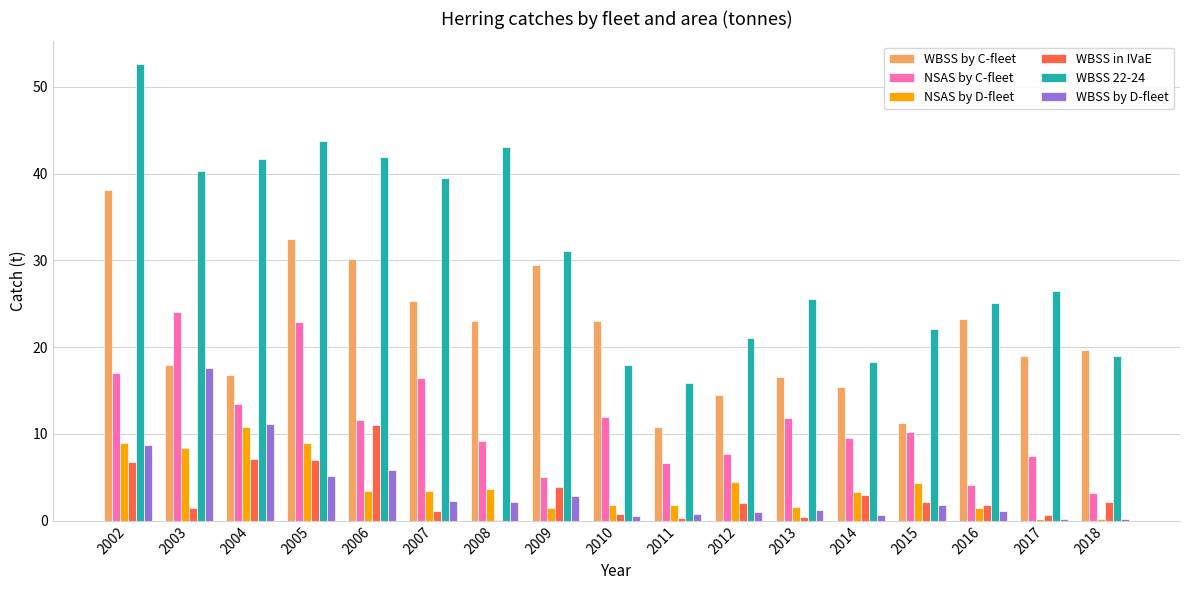

What is the greatest value displayed?

52.6